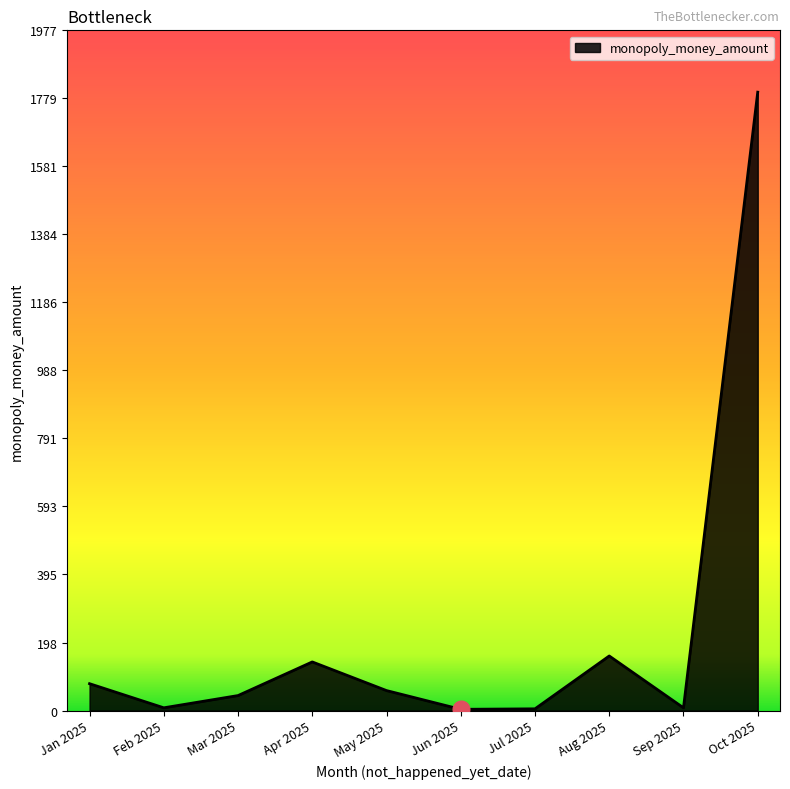

What is the smallest value displayed?

3.5